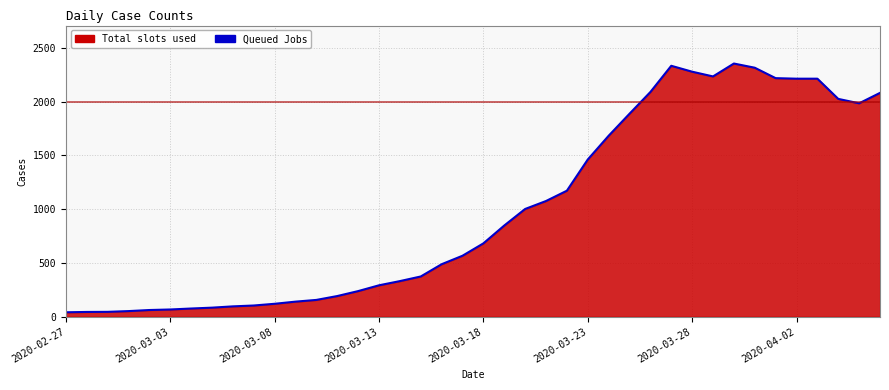

Where is the first local minimum?

31